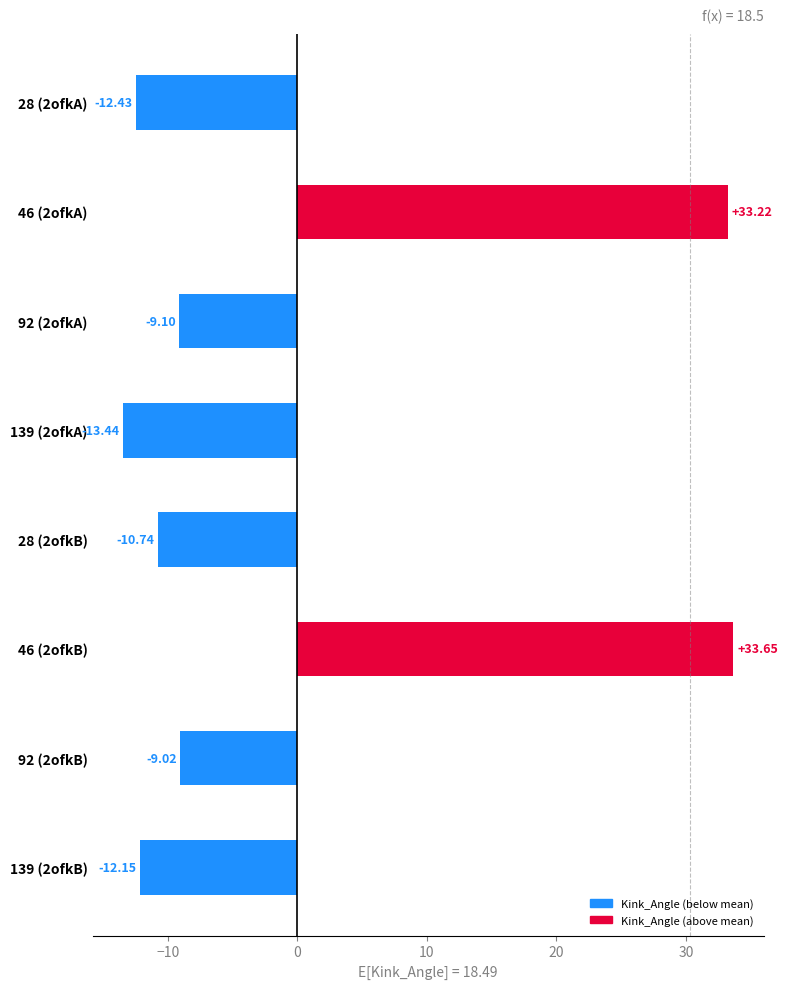

List the labels in order of value, largest first.

46 (2ofkB), 46 (2ofkA), 92 (2ofkB), 92 (2ofkA), 28 (2ofkB), 139 (2ofkB), 28 (2ofkA), 139 (2ofkA)